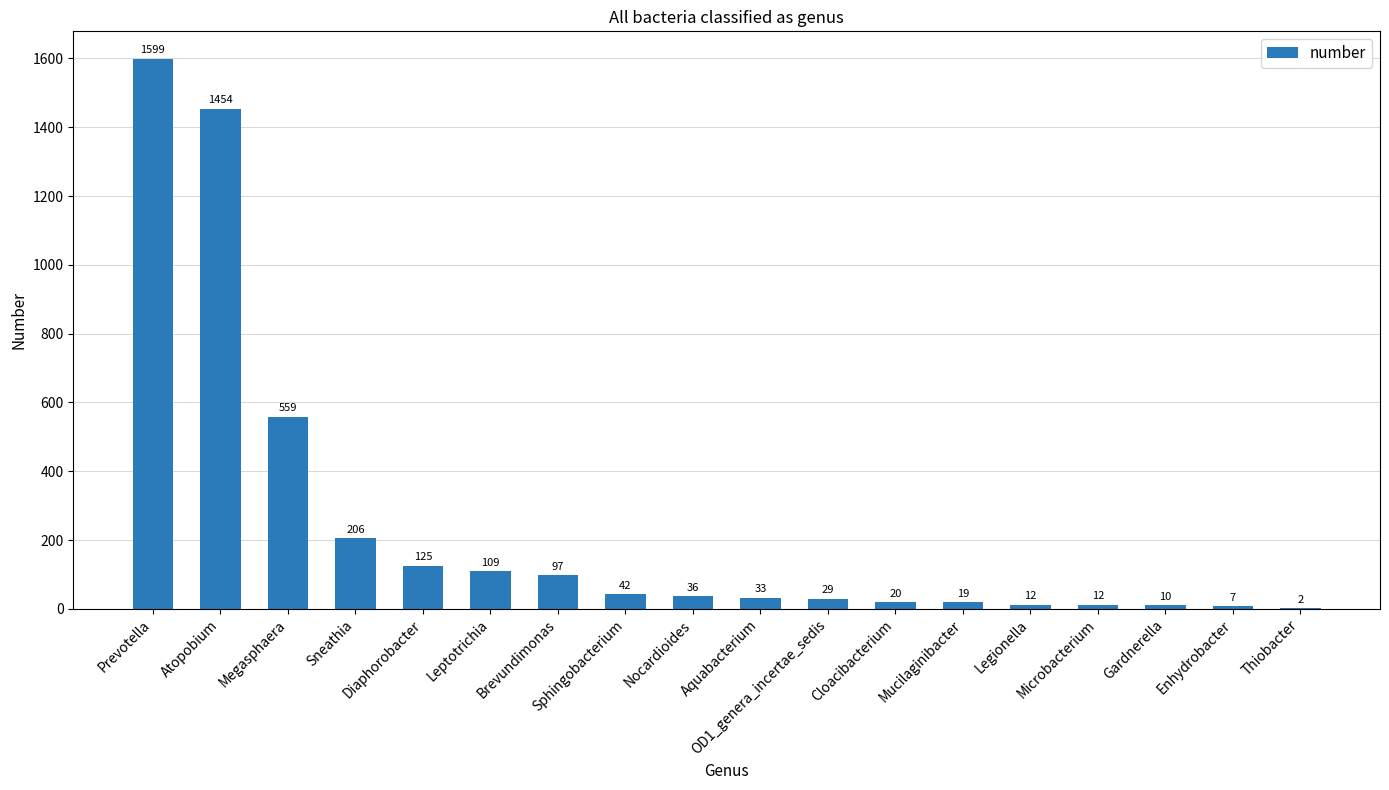

What value does the data have at Enhydrobacter?

7